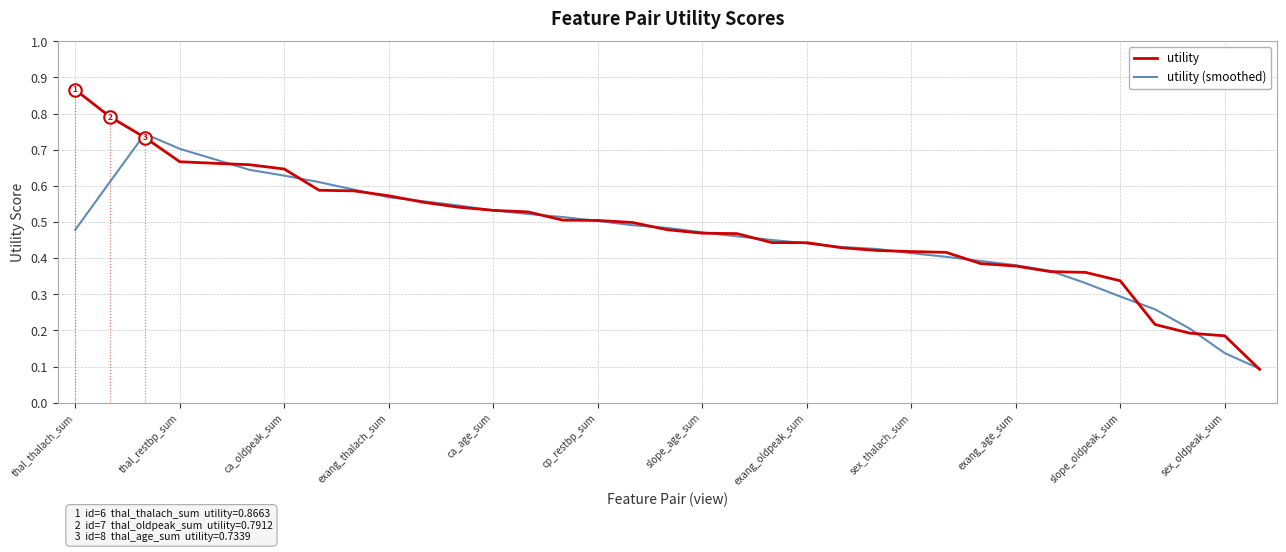

What is the value of the utility (smoothed) point at the 18th from the left?

0.5